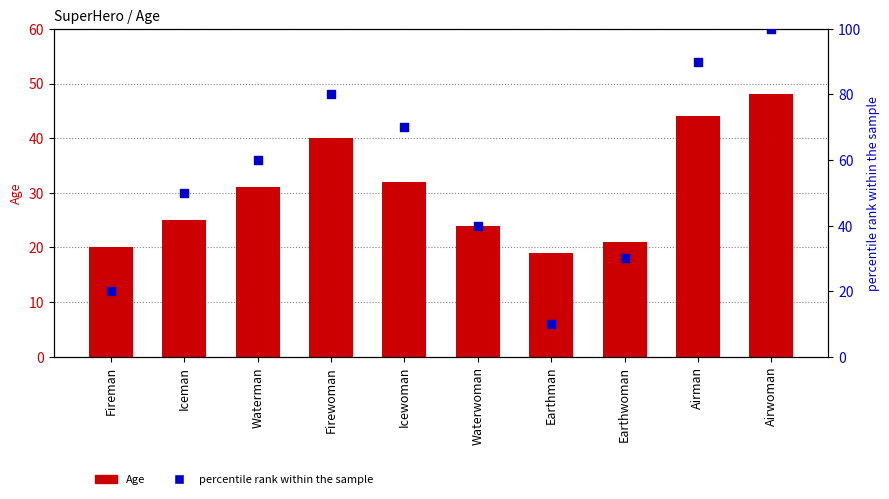

Which series contains the highest Y value?

percentile rank within the sample